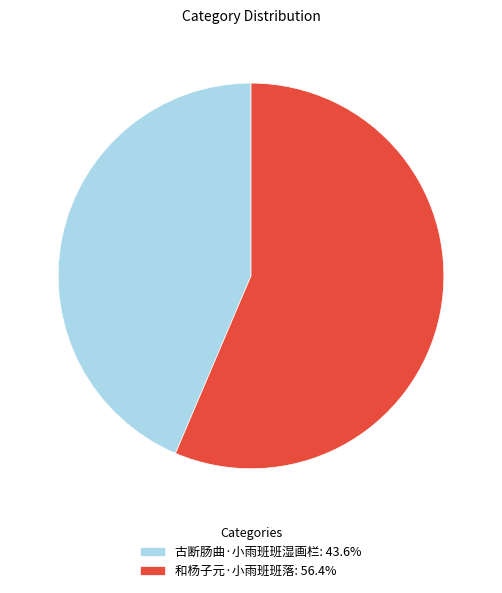

Combined, do 和杨子元·小雨班班落: 56.4% and 古断肠曲·小雨班班湿画栏: 43.6% account for over 50%?

Yes